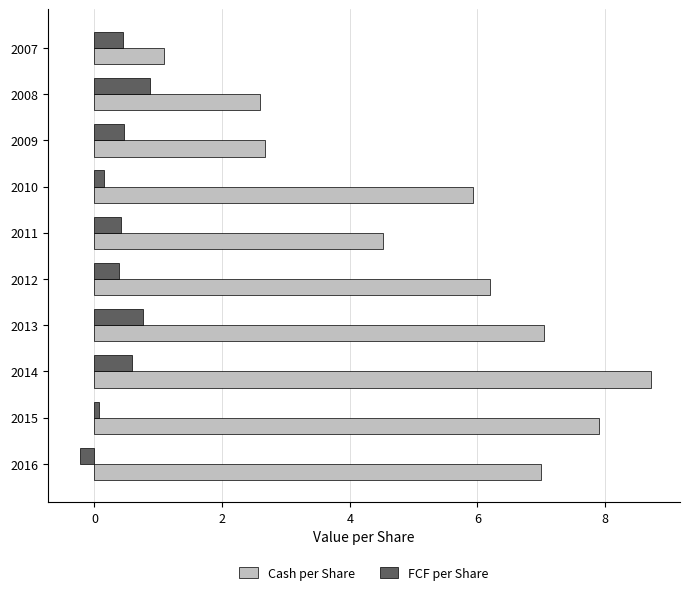

Is the value of Cash per Share at 2014 greater than the value of FCF per Share at 2011?

Yes